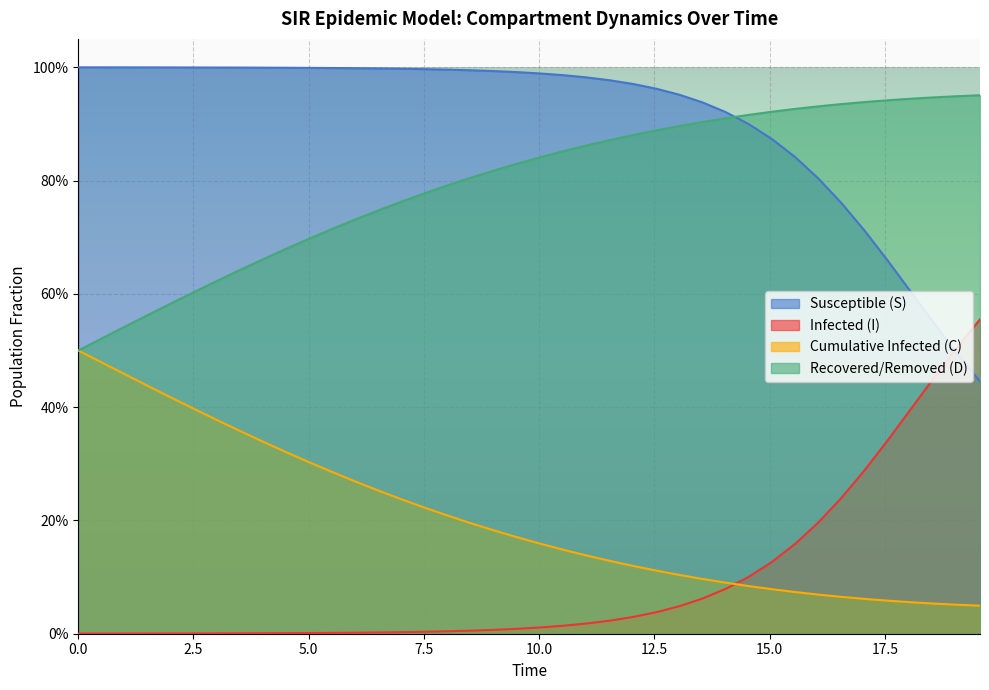

How many categories are shown in the chart?

40